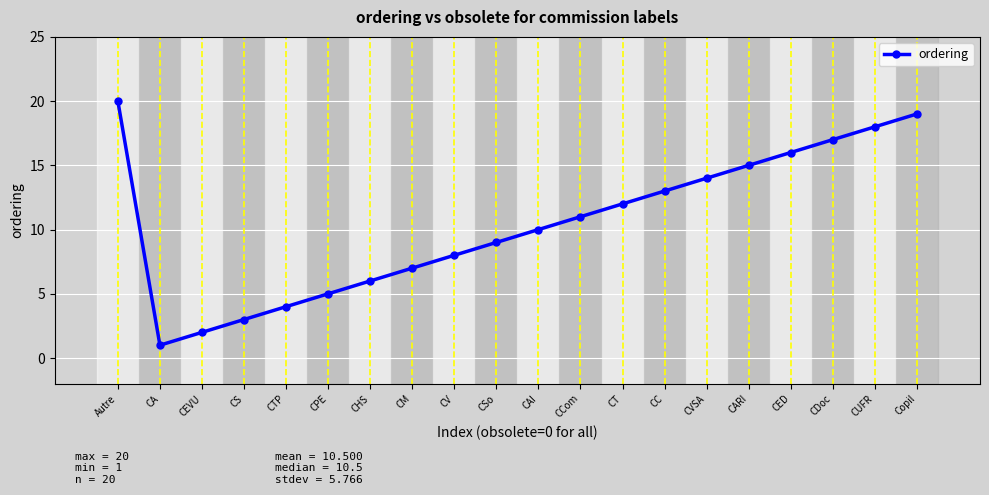

Reading left to right, list all the values displayed in this chart.

Autre=20	CA=1	CEVU=2	CS=3	CTP=4	CPE=5	CHS=6	CM=7	CV=8	CSo=9	CAI=10	CCom=11	CT=12	CC=13	CVSA=14	CARI=15	CED=16	CDoc=17	CUFR=18	Copil=19